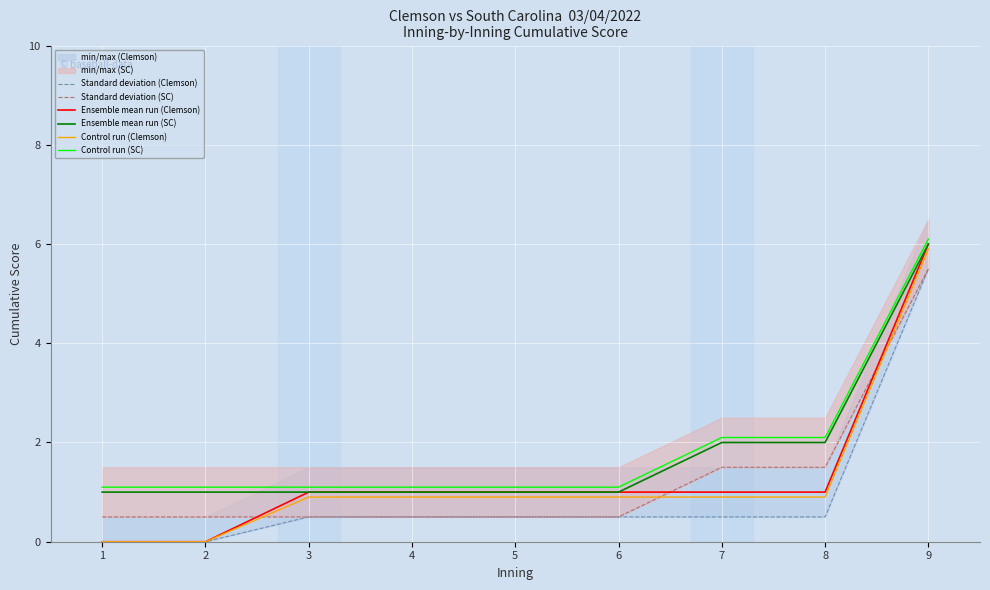

At which label does Control run (Clemson) reach its peak?

9